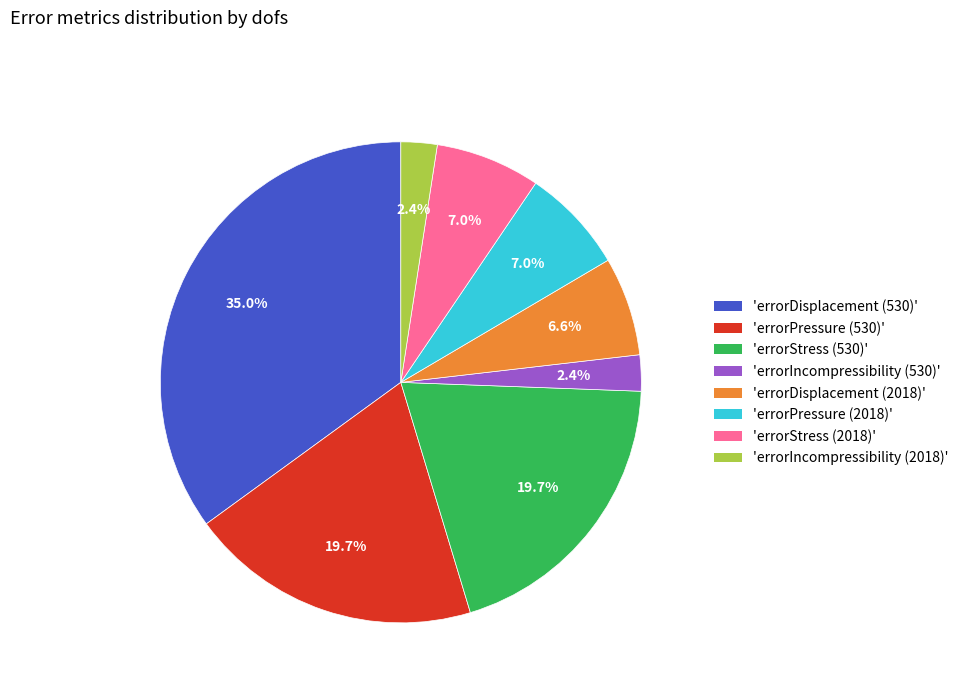

Is there a majority slice in this chart?

No